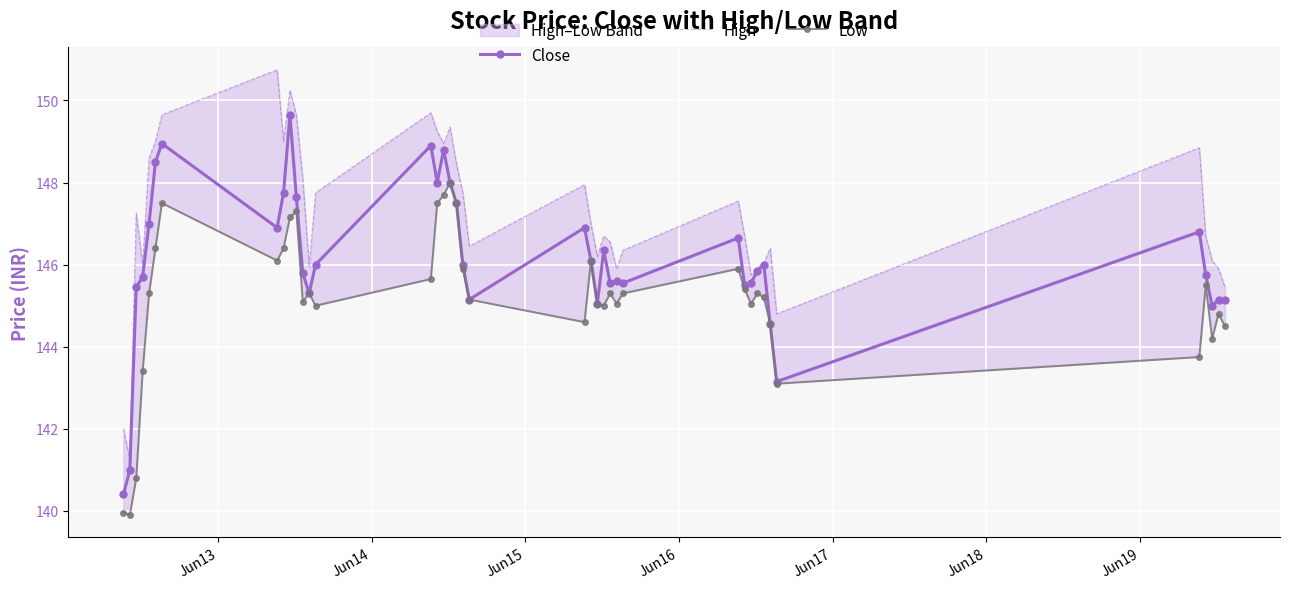

Reading left to right, list all the values displayed in this chart.

Close: 140.4	141.0	145.4	145.7	147.0	148.5	148.9	146.9	147.8	149.6	147.6	145.8	145.3	146.0	148.9	148.0	148.8	148.0	147.5	146.0	145.1	146.9	146.1	145.1	146.4	145.6	145.6	145.6	146.6	145.5	145.6	145.9	146.0	144.6	143.1	146.8	145.8	145.0	145.1	145.1
High: 142.0	141.2	147.2	146.0	148.6	149.0	149.6	150.8	149.0	150.2	149.6	148.1	145.9	147.8	149.7	149.2	148.9	149.4	148.4	147.8	146.4	147.9	147.0	146.2	146.7	146.6	145.9	146.4	147.6	146.7	145.8	145.9	146.1	146.4	144.8	148.9	146.7	146.1	145.9	145.4
Low: 139.9	139.9	140.8	143.4	145.3	146.4	147.5	146.1	146.4	147.1	147.3	145.1	145.3	145.0	145.6	147.5	147.7	148.0	147.5	145.9	145.1	144.6	146.1	145.1	145.0	145.3	145.1	145.3	145.9	145.4	145.1	145.3	145.2	144.6	143.1	143.8	145.5	144.2	144.8	144.5